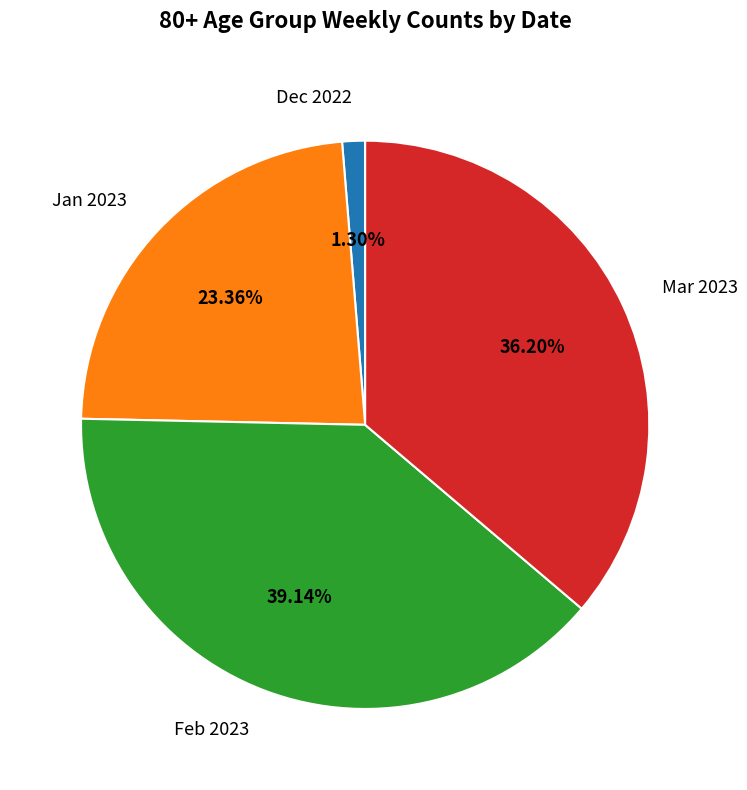

Does Dec 2022 represent more than half of the total?

No